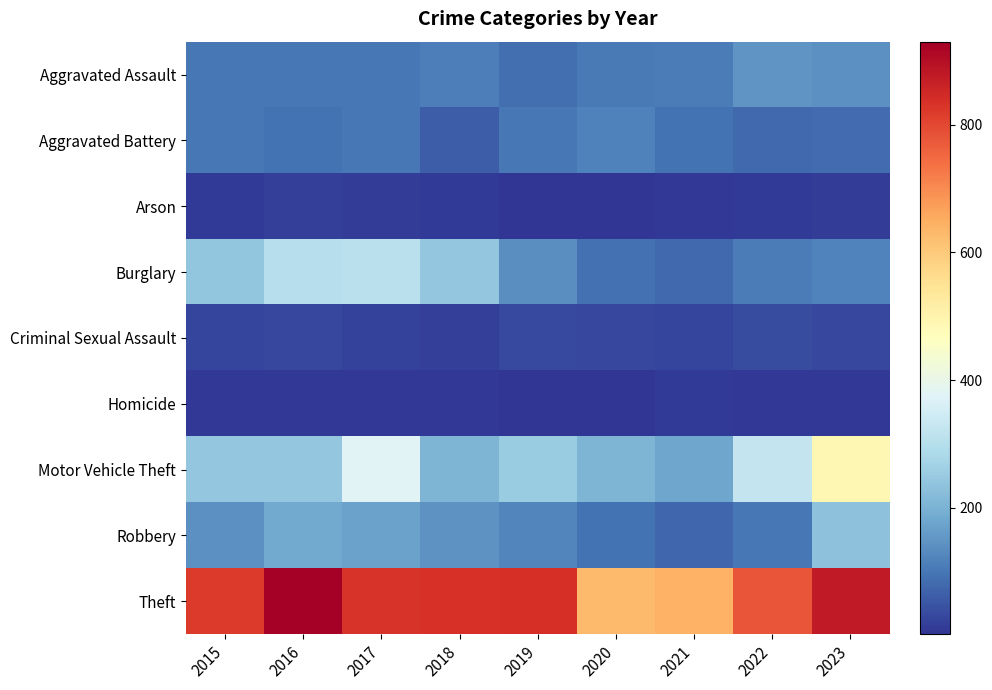

Which series has the widest spread of values?

Motor Vehicle Theft